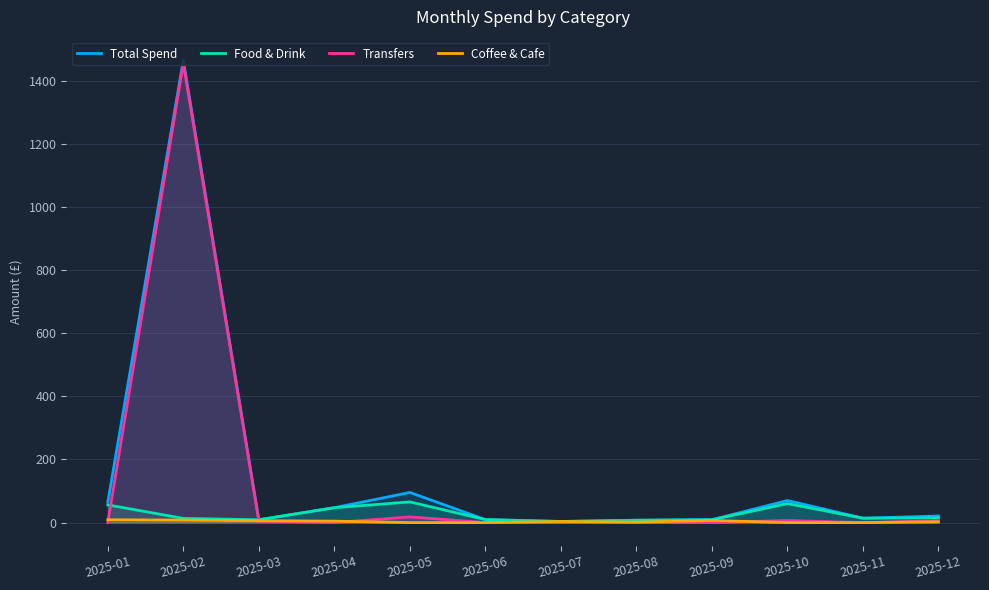

Rank the categories by Food & Drink value from highest to lowest.

2025-05, 2025-10, 2025-01, 2025-04, 2025-12, 2025-11, 2025-02, 2025-06, 2025-03, 2025-09, 2025-08, 2025-07